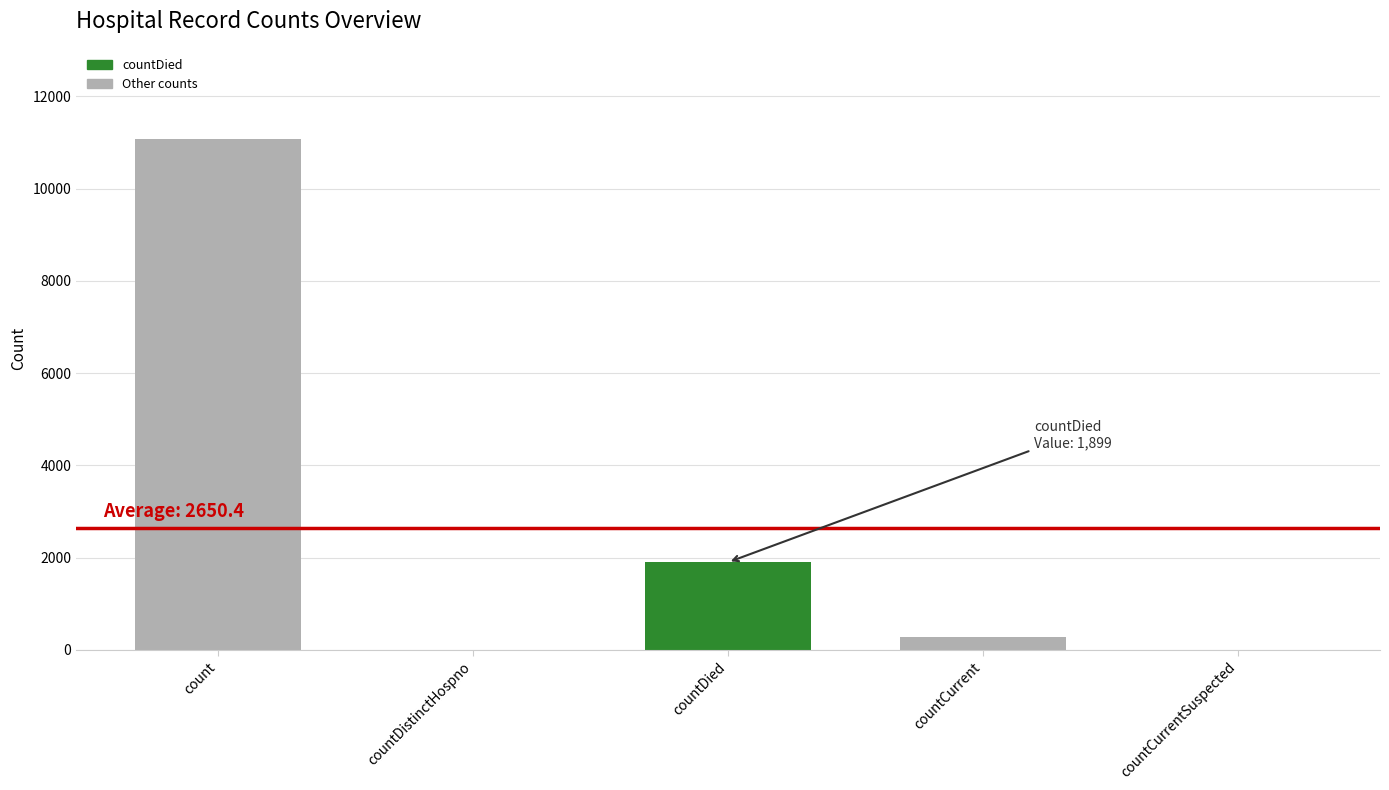

What is the sum of all values?

13252